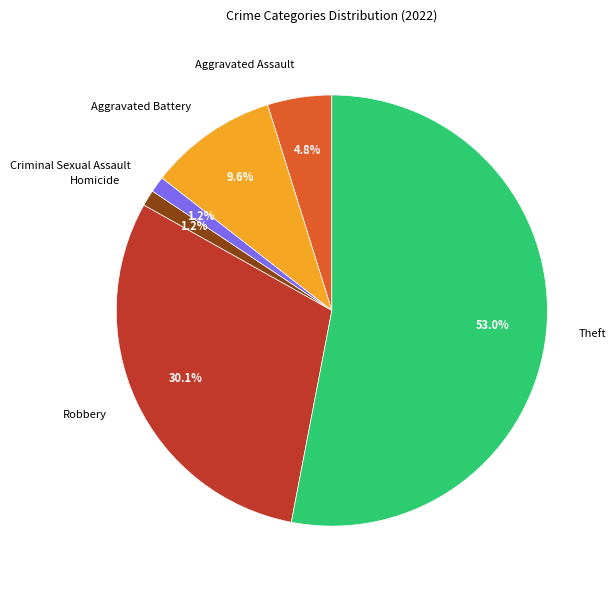

To the nearest percent, what is the combined percentage of Robbery and Theft?

83%